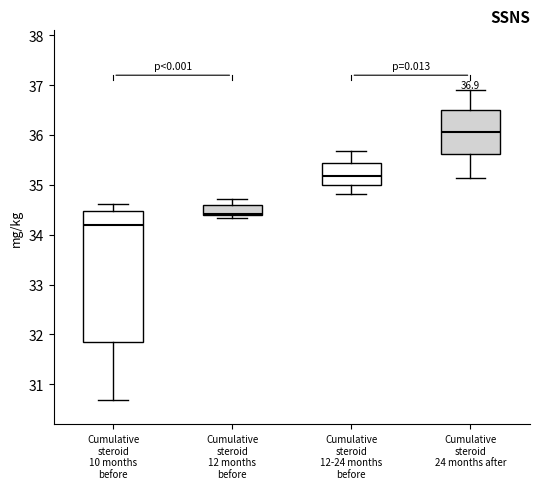

Which box's median line is the highest?

Cumulative steroid 24 months after